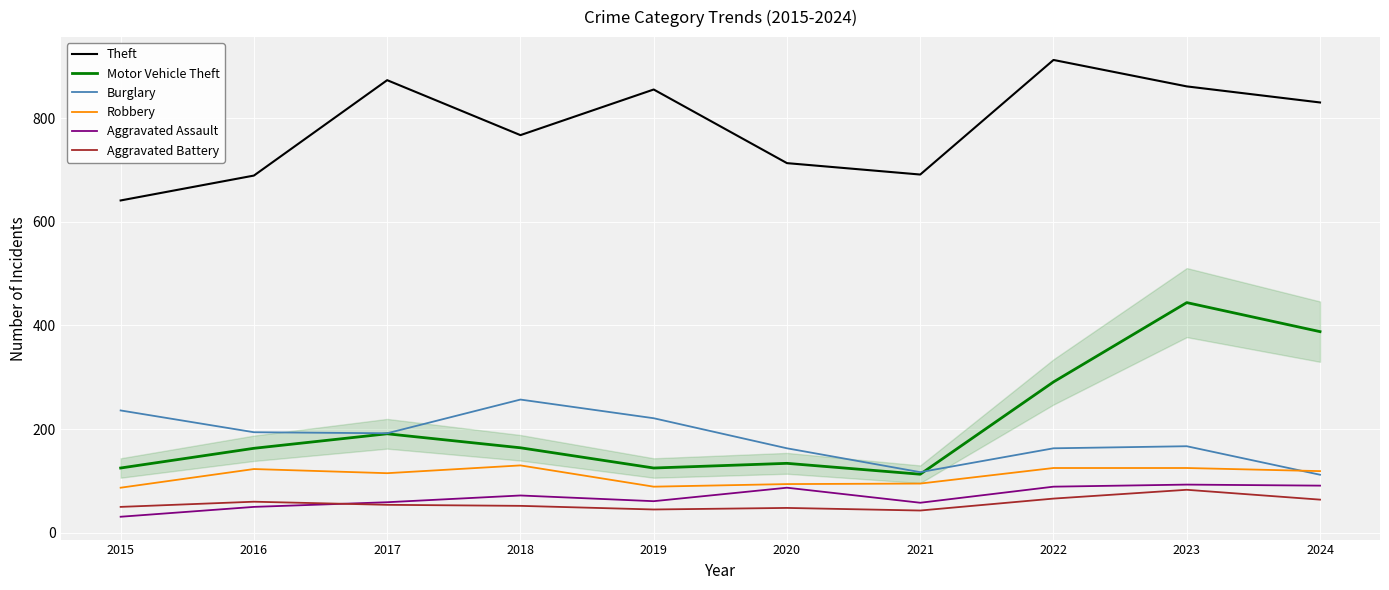

Is the value of Motor Vehicle Theft at 2023 greater than the value of Theft at 2019?

No